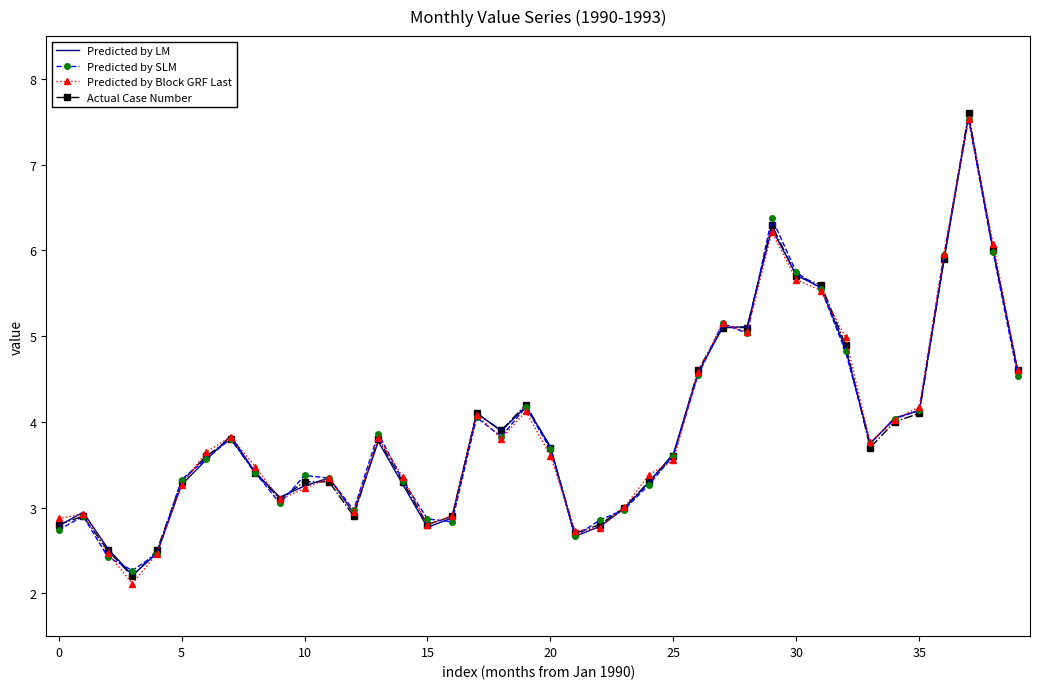

What is the highest value of the Predicted by LM series?

7.6